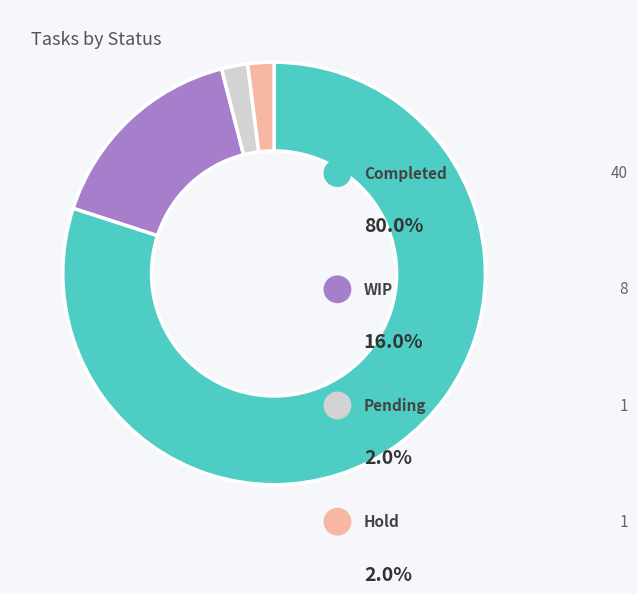

The WIP slice represents 28% of the pie. True or false?

False